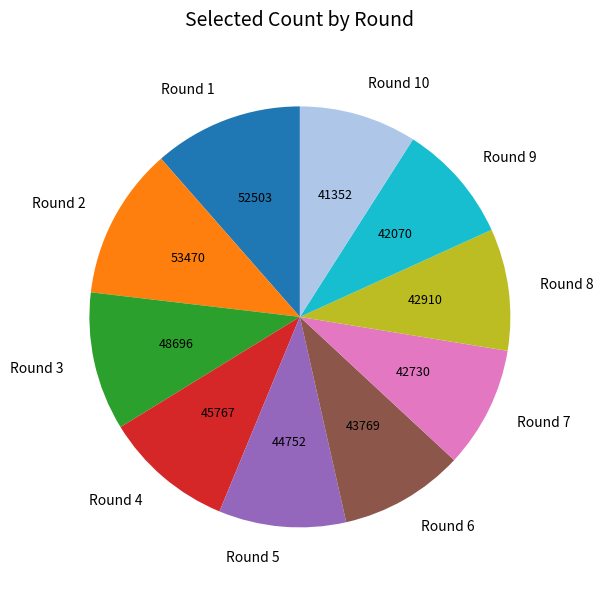

Approximately how many times larger is the value at Round 6 compared to Round 4?

1.0